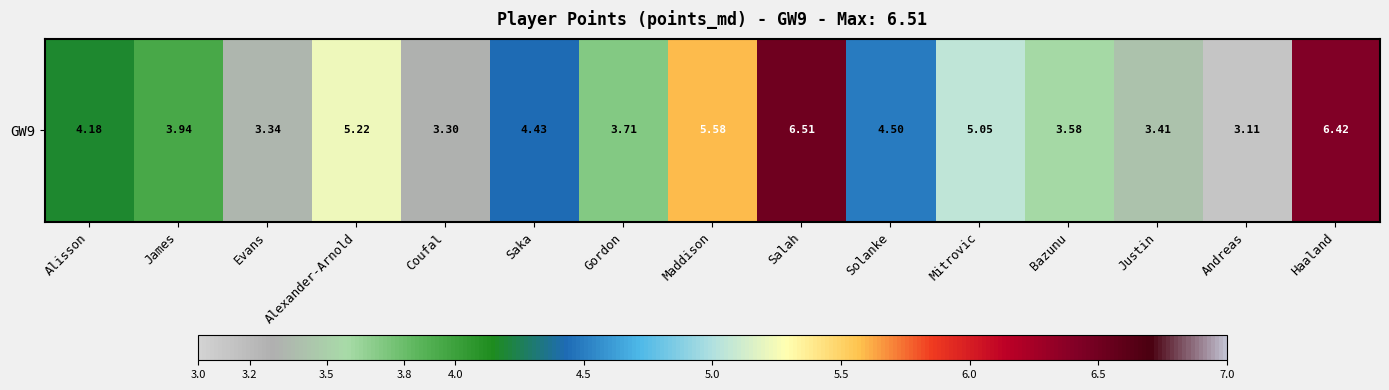

Count the number of values greater than 4.

8